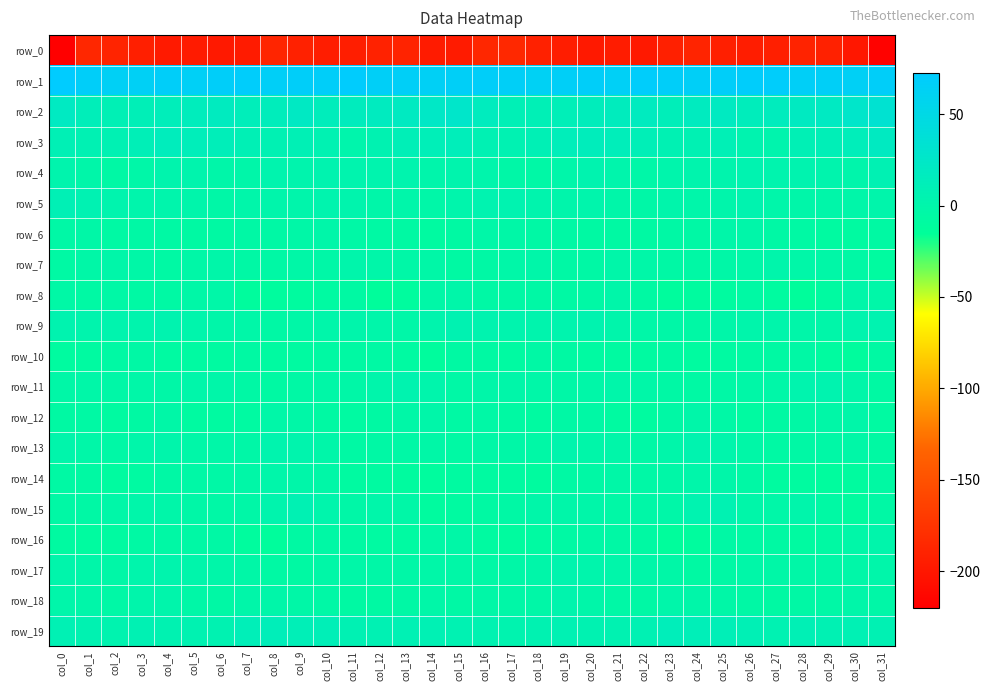

What is the spread (max minus min) of values at col_3?

256.6